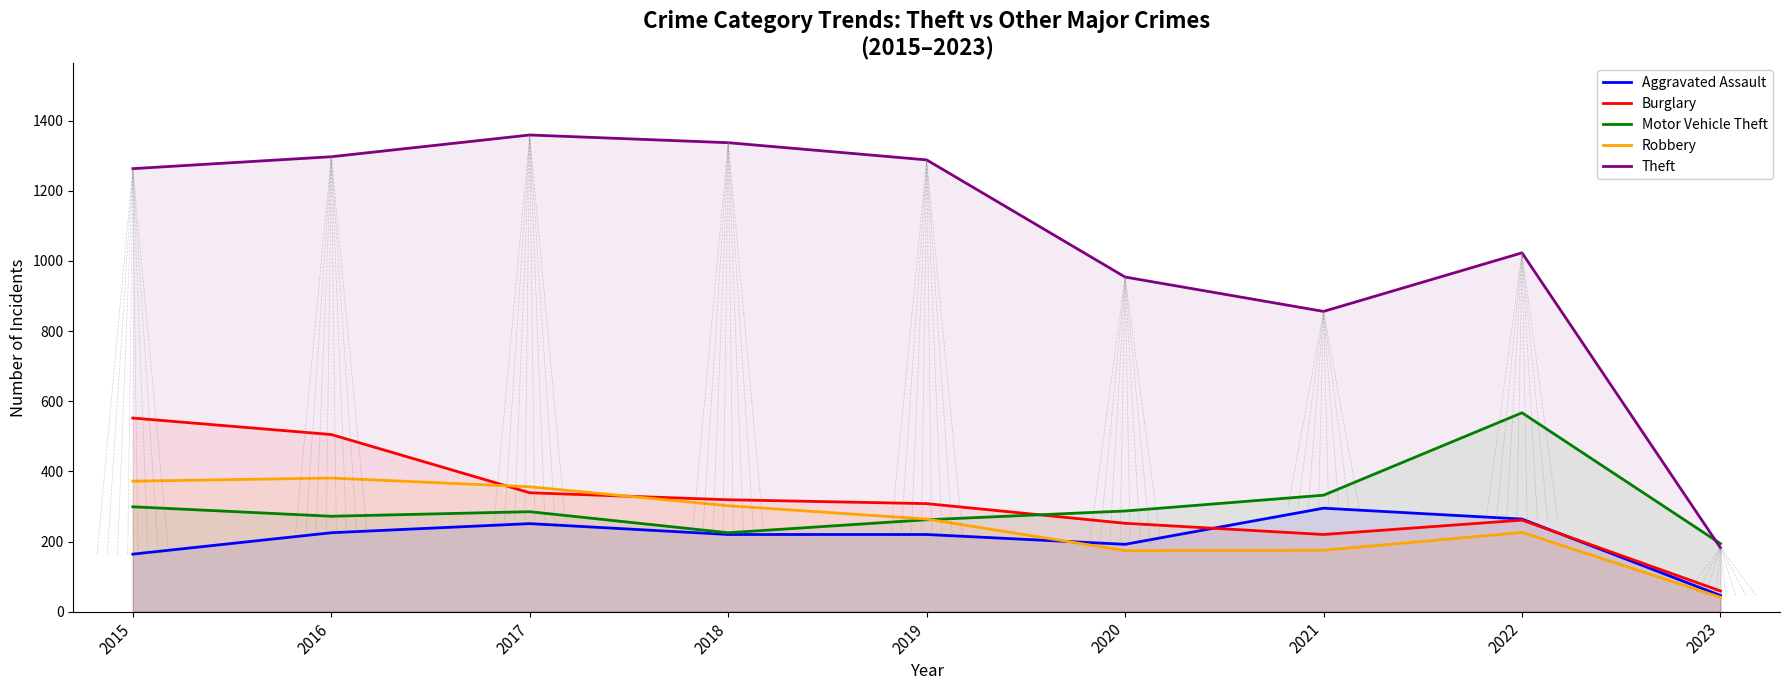

At how many categories does at least one series exceed 278?

8